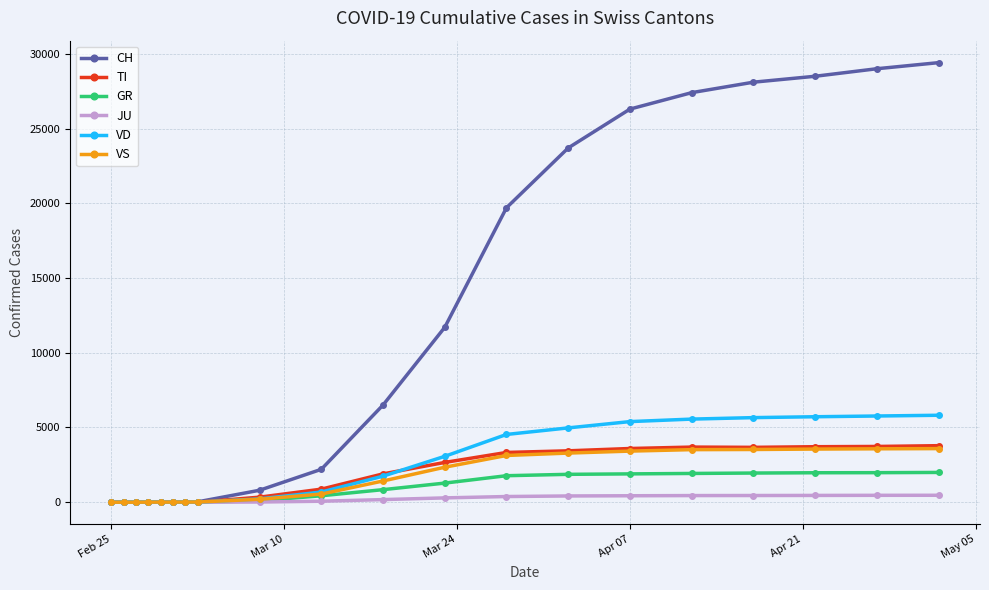

Count the number of data series in this chart.

6